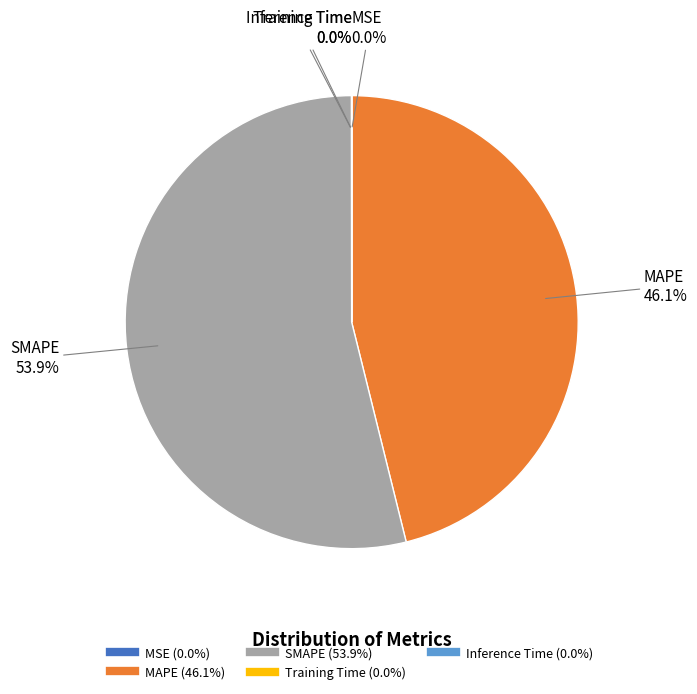

Which slice is the largest?

SMAPE